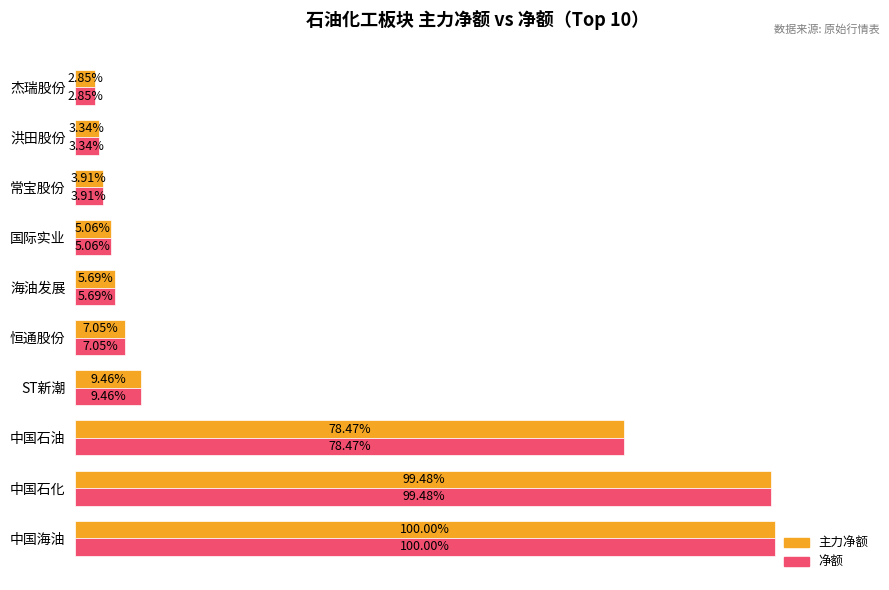

At which category is the sum across all series the highest?

中国海油